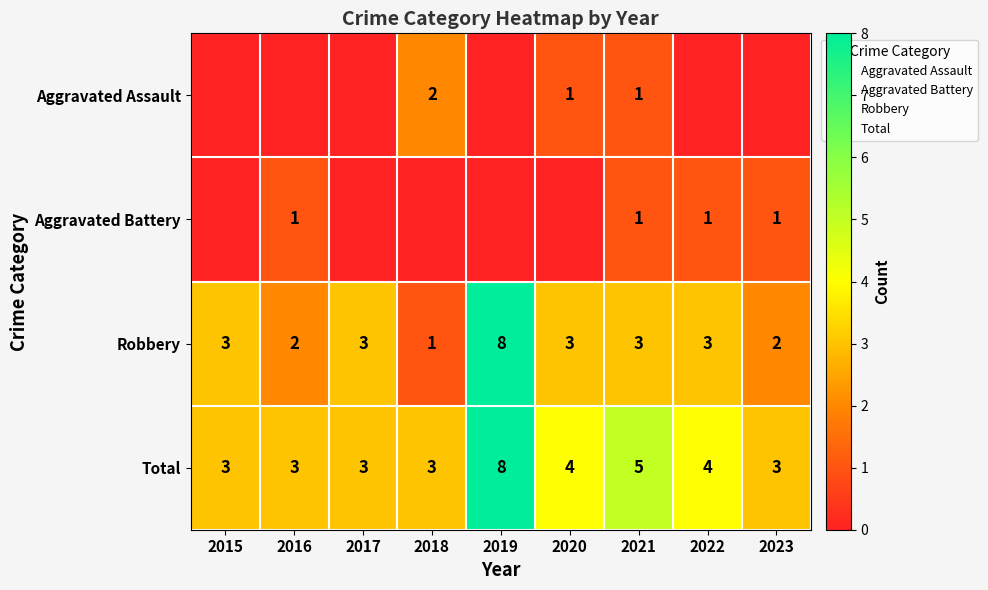

The value of Aggravated Battery at 2017 is 0. True or false?

True